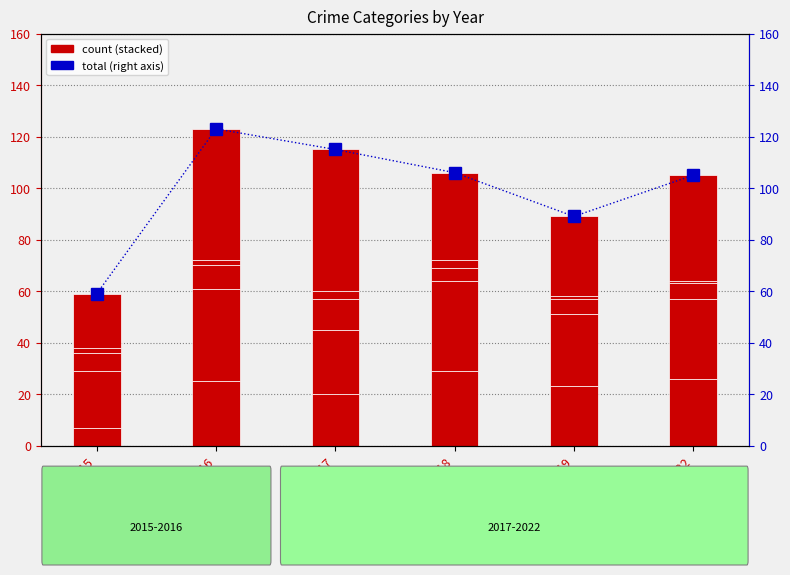

What is the sum of the values at 2017 and 2022?

220